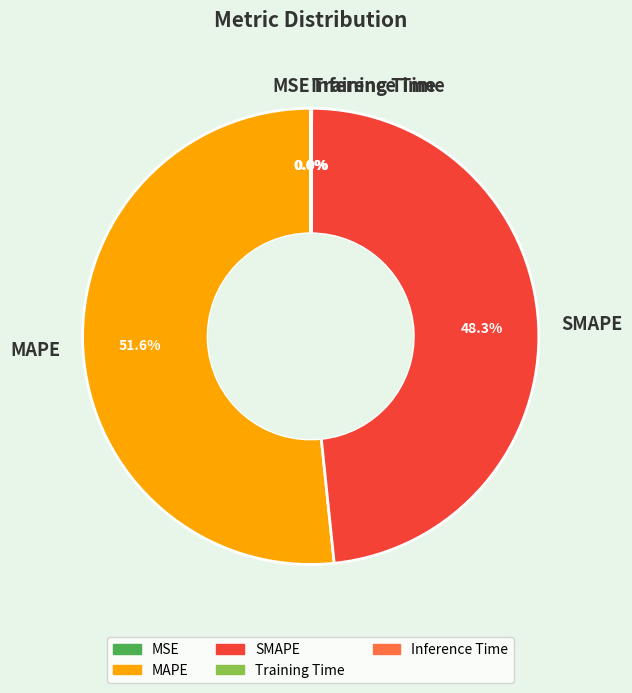

What is the majority slice?

MAPE